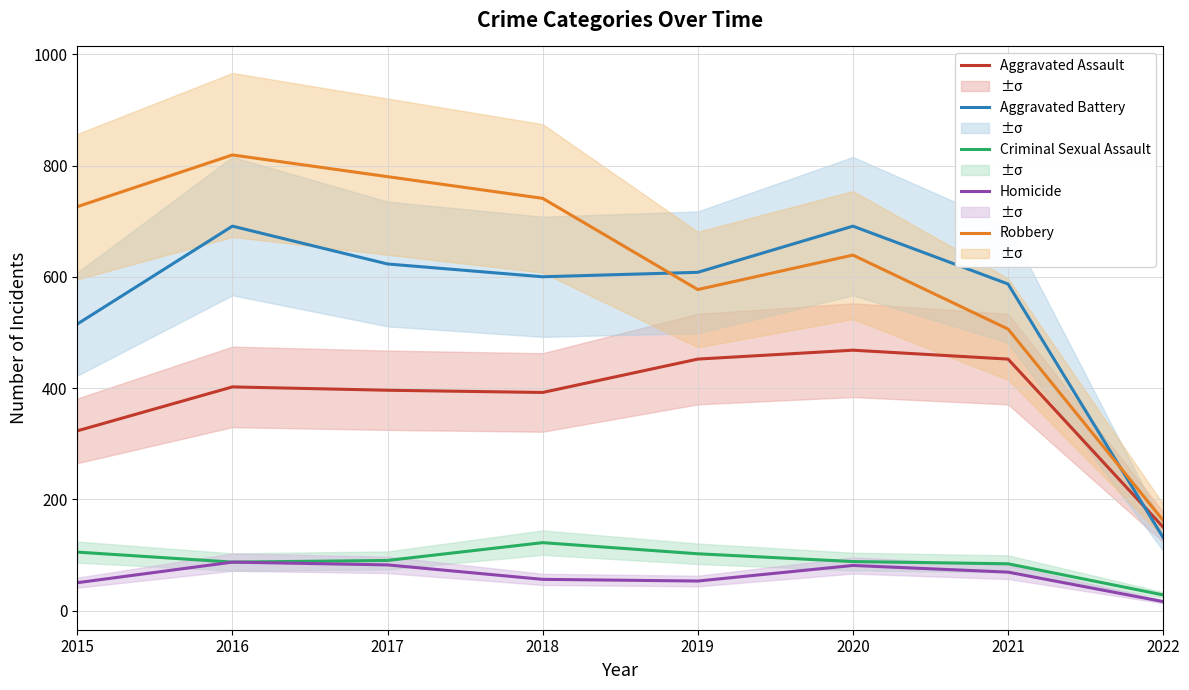

How many lines are shown in the chart?

5